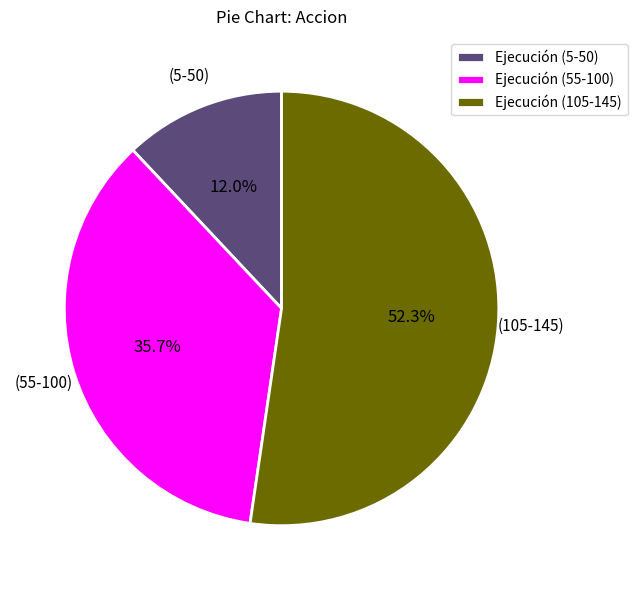

Is there any slice that represents more than half of the pie?

Yes